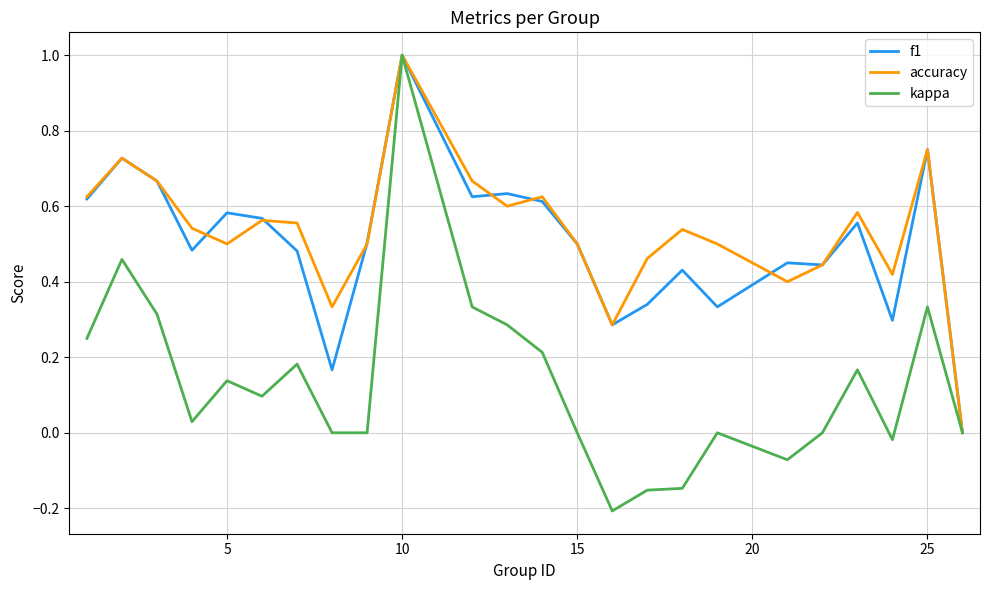

What is the maximum value for accuracy?

1.0